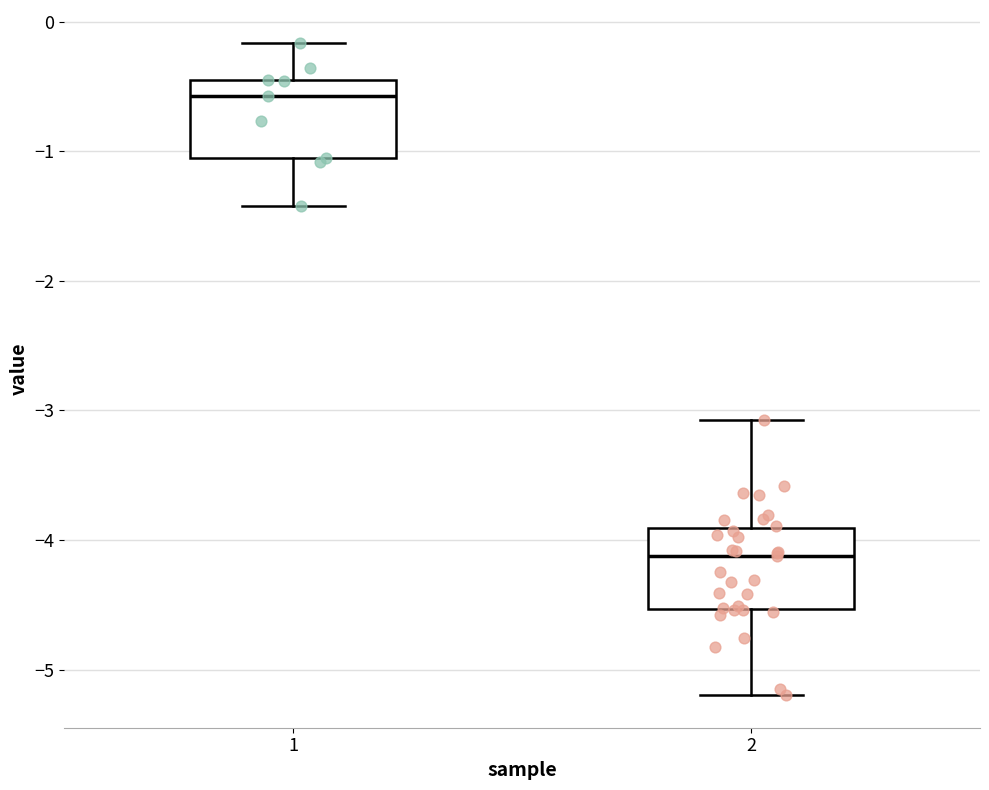

Which box has the highest median line?

1